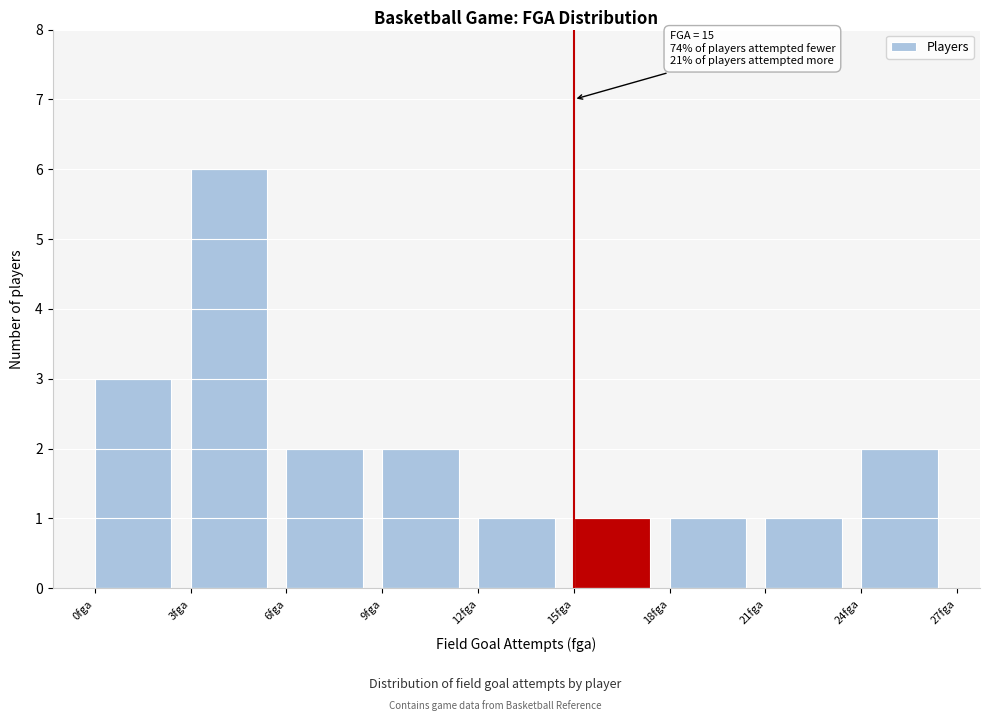

Over which range of the x-axis is the bar tallest?

3 to 6